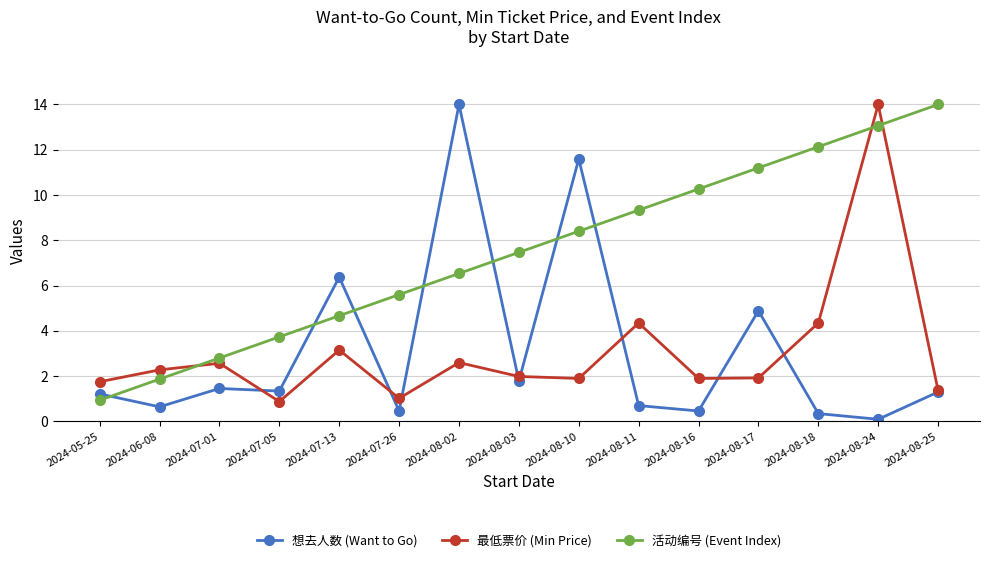

How many distinct data groups are displayed?

3